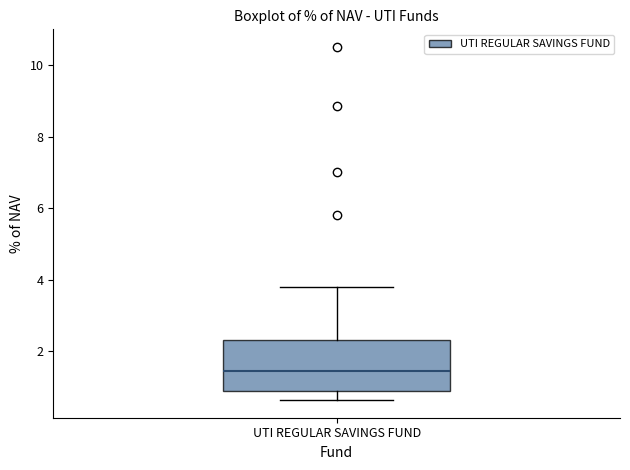

Read this box plot against the y-axis: the position of the median line, the range covered by the box, and the ends of both whiskers. The values are not printed on the chart, so give them approximately, as read against the axis.

median 1.4, box 1.0 to 2.4, whiskers 0.6 to 3.8